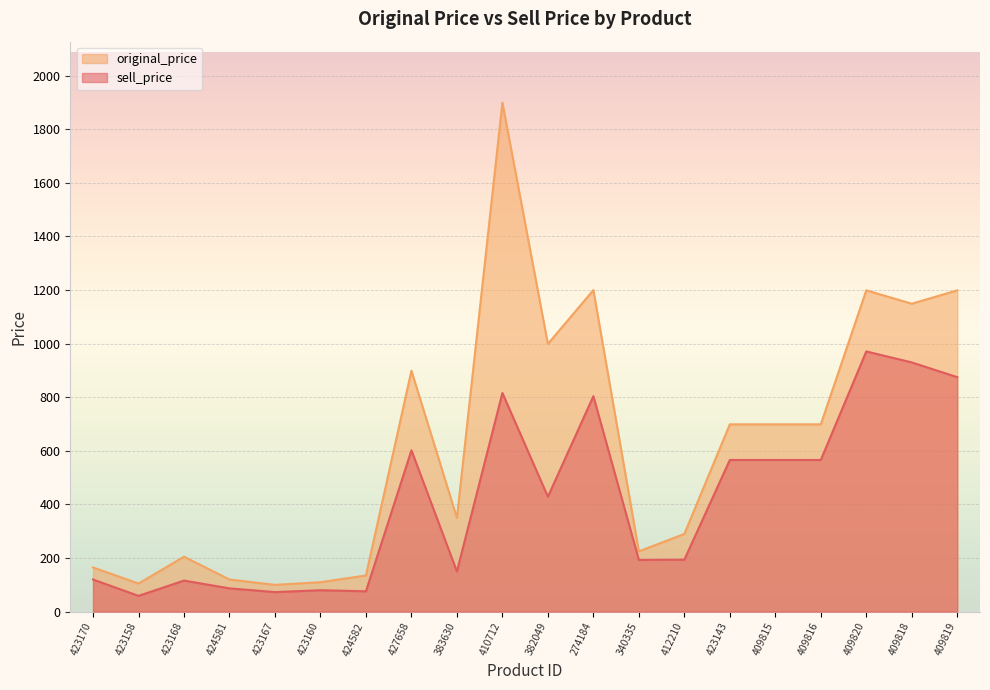

What is the difference between the second highest and minimum values in the sell_price series?

871